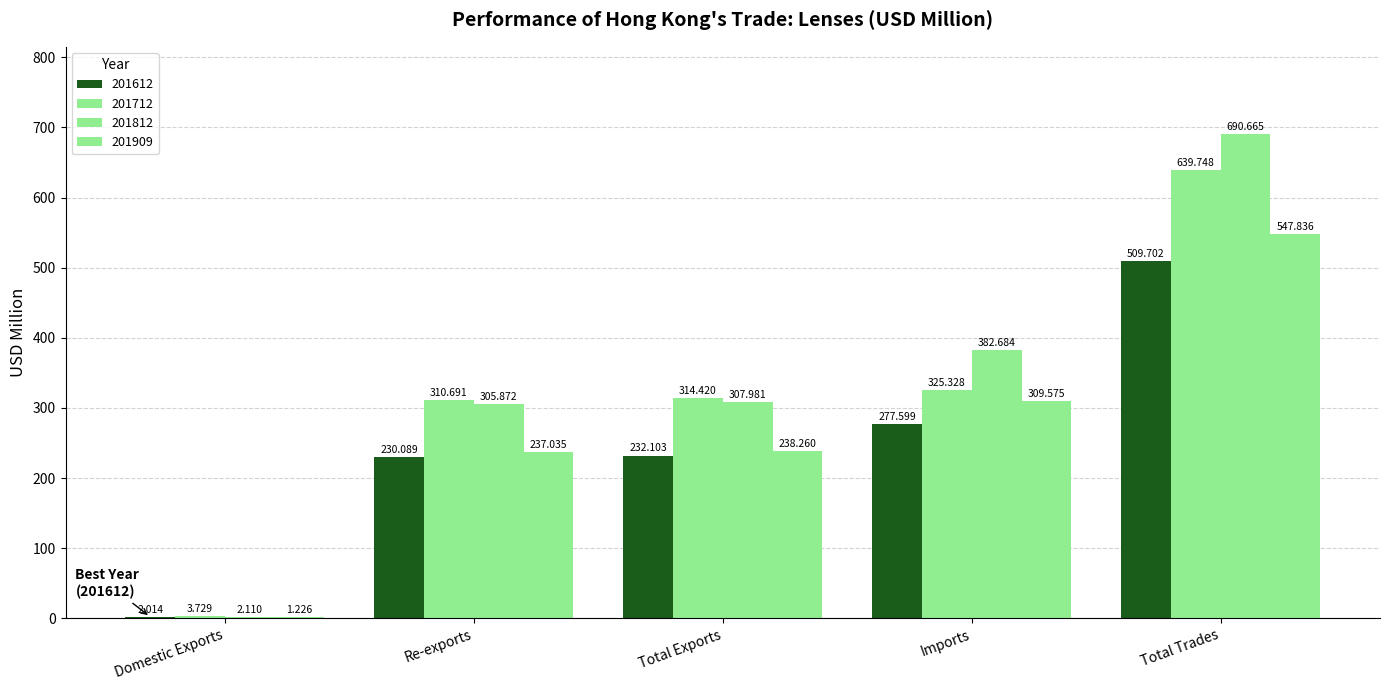

What is the average value of the 201909 series?

266.8